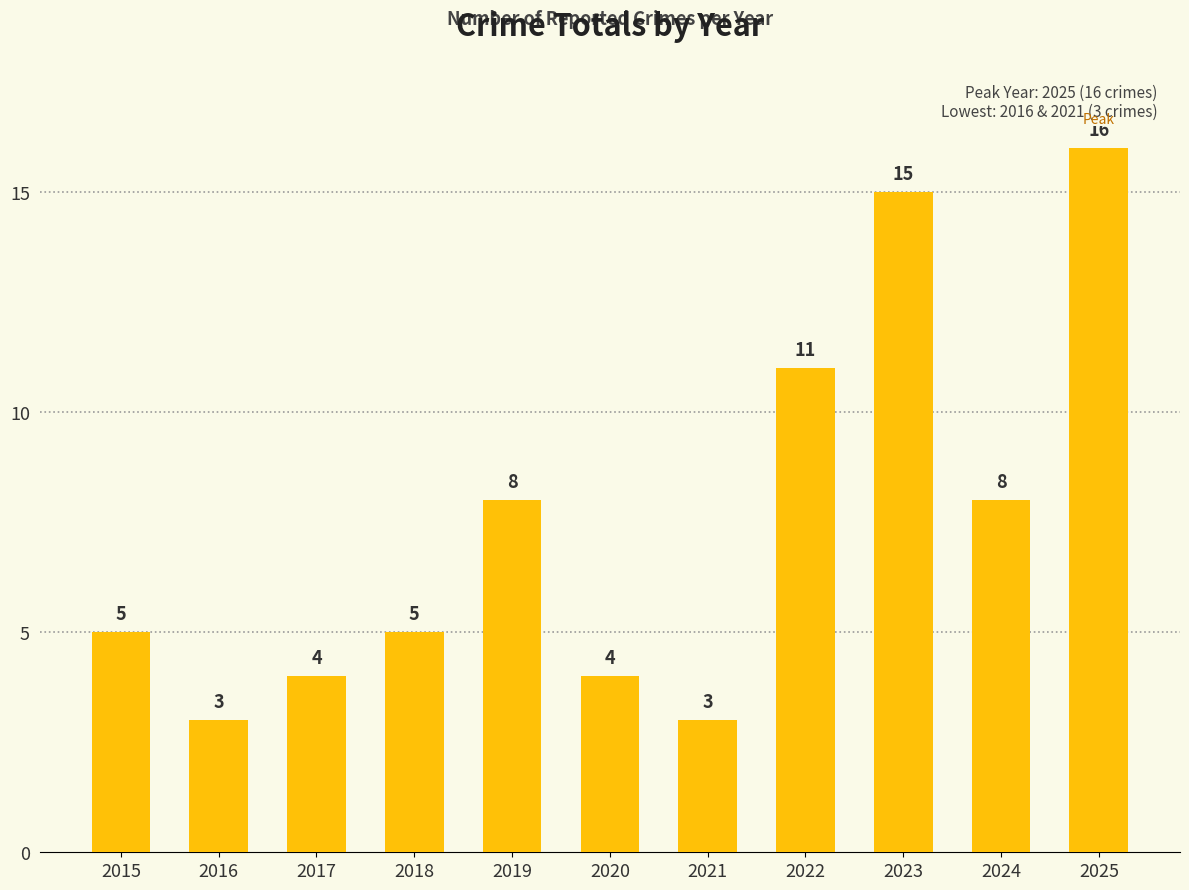

What is the value of the 5th bar from the left?

8